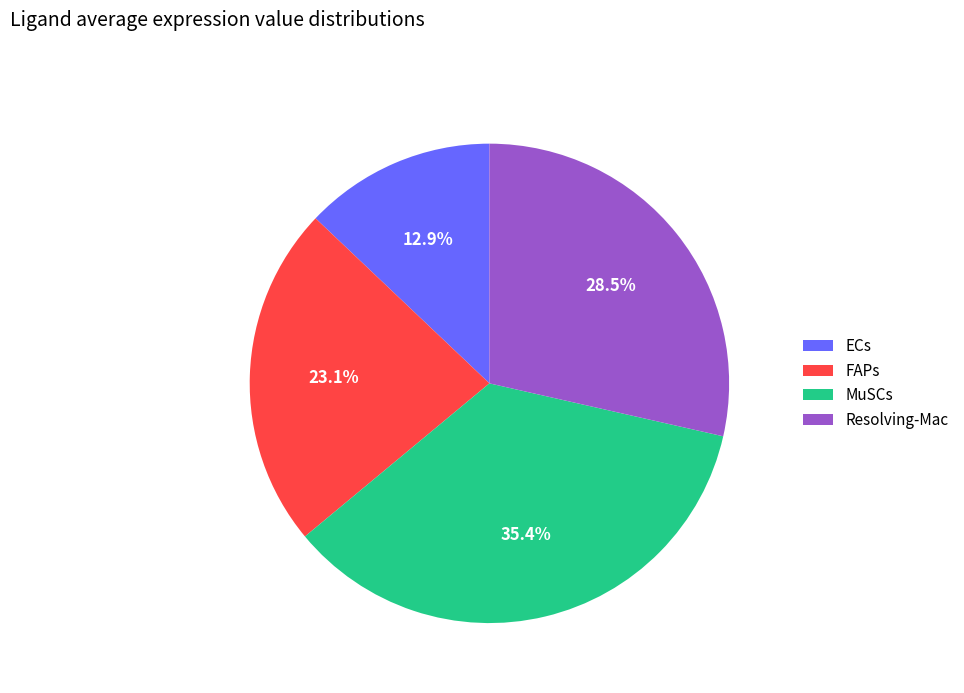

How many segments does this pie chart have?

4